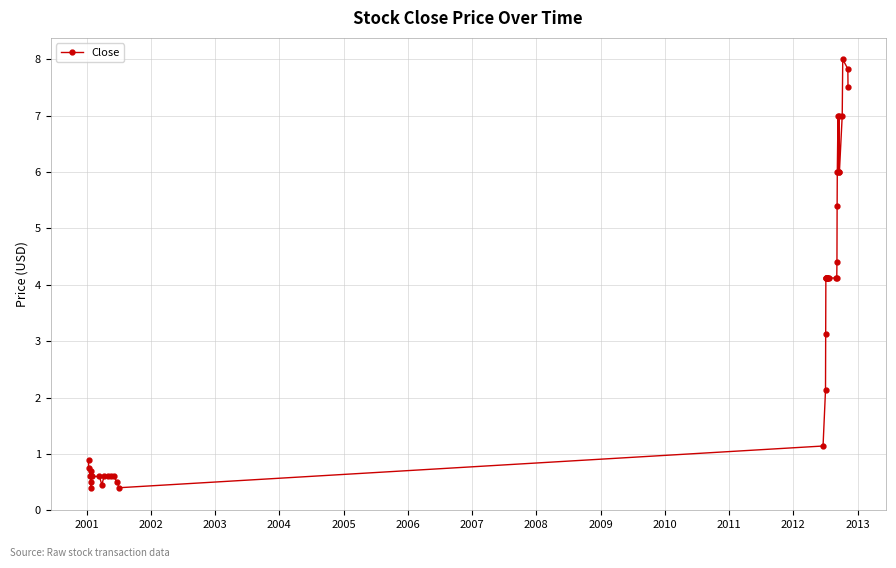

How many values are below 4?

18